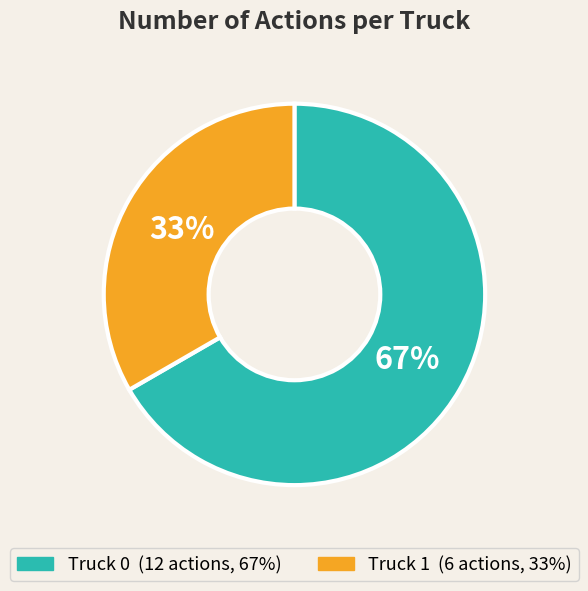

What is the smallest slice in the pie chart?

Truck 1